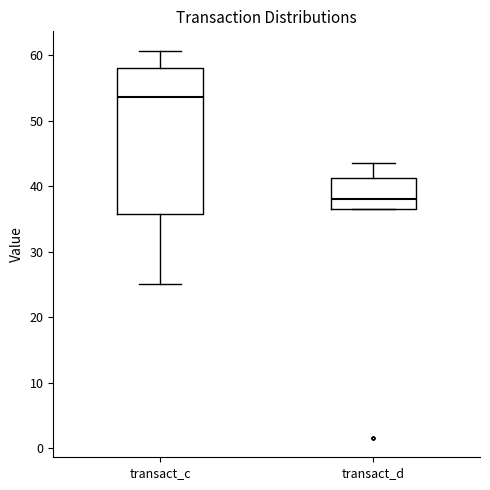

Which box's median line is the lowest?

transact_d